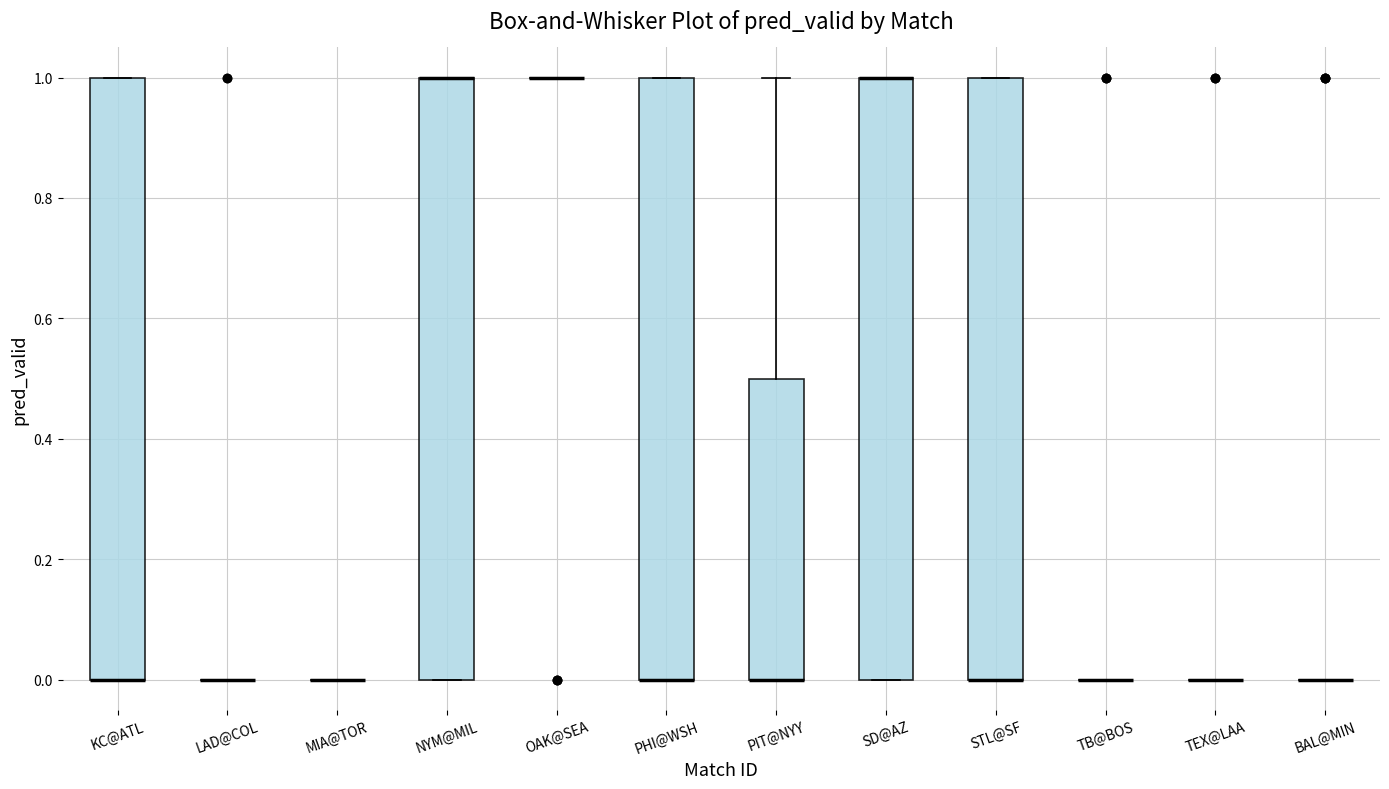

Where is the upper edge of the box for KC@ATL on the y-axis? The values are not printed on the chart, so give them approximately, as read against the axis.

1.0